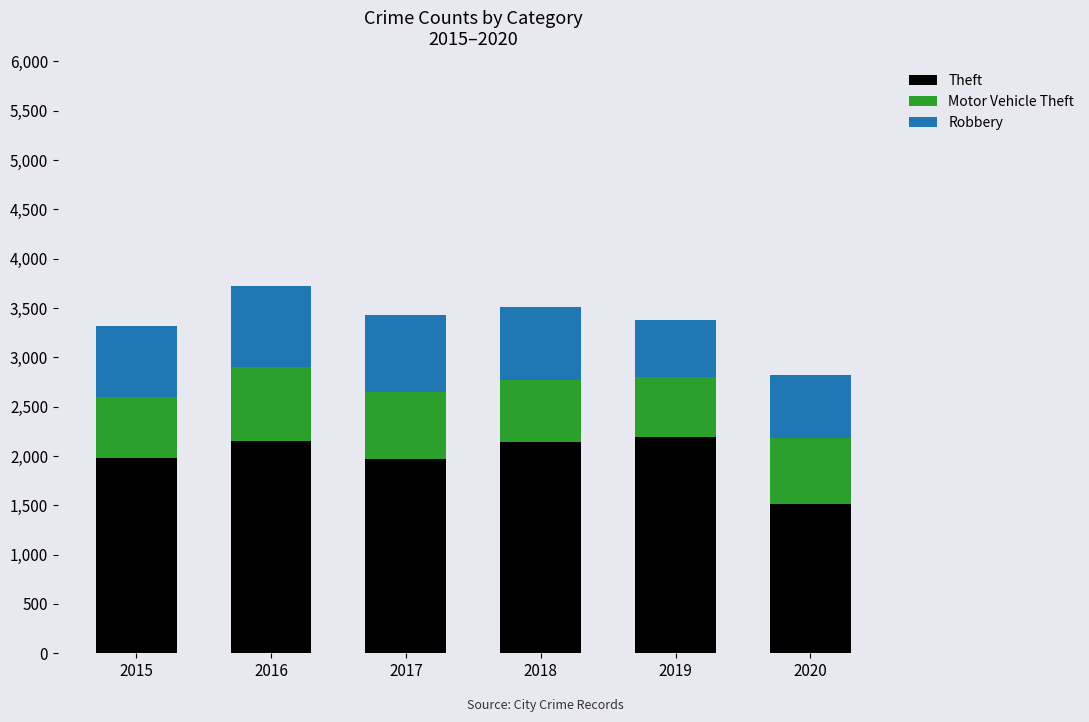

What is the minimum value for Theft?

1512